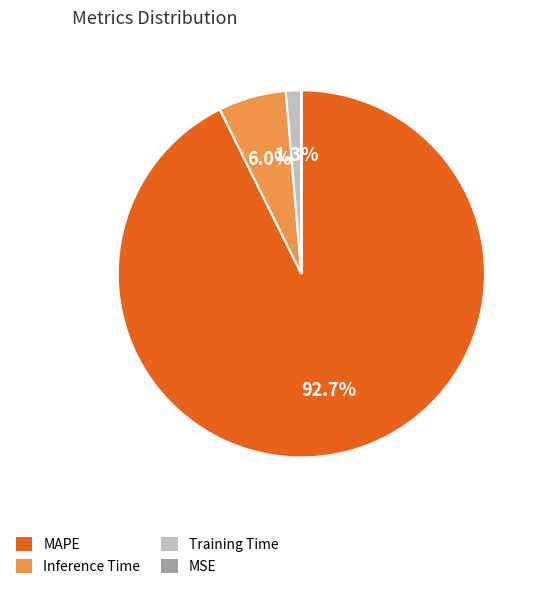

What is the largest slice in the pie chart?

MAPE